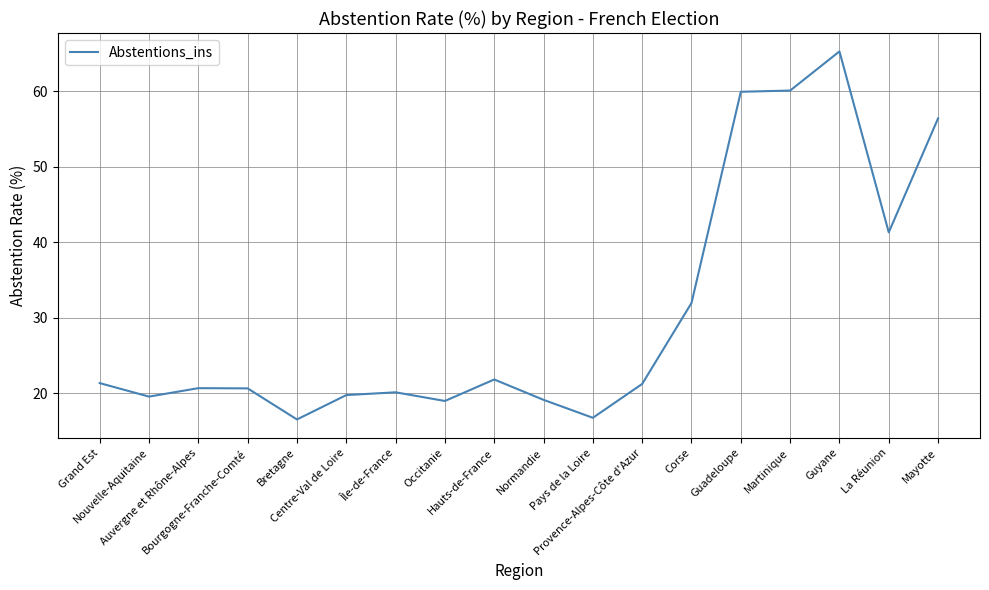

What is the difference between the maximum and minimum values?

48.8